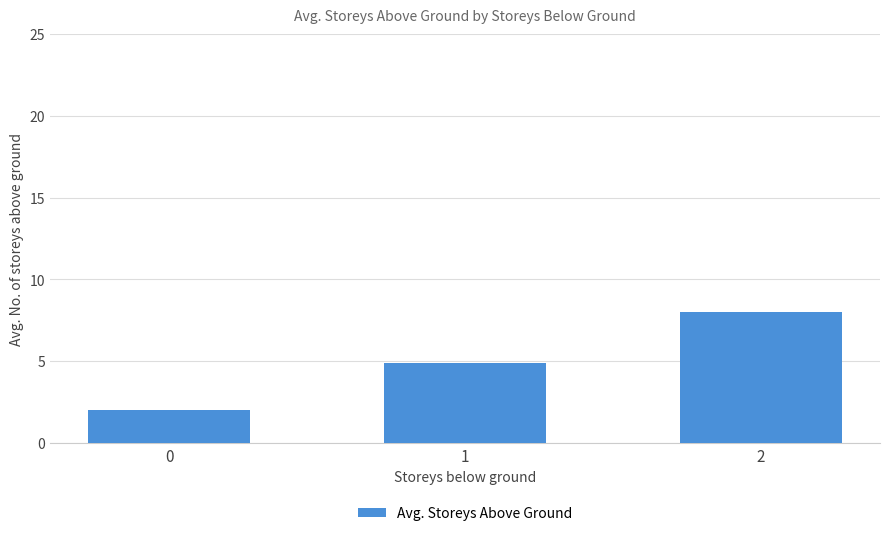

What is the average value?

5.0